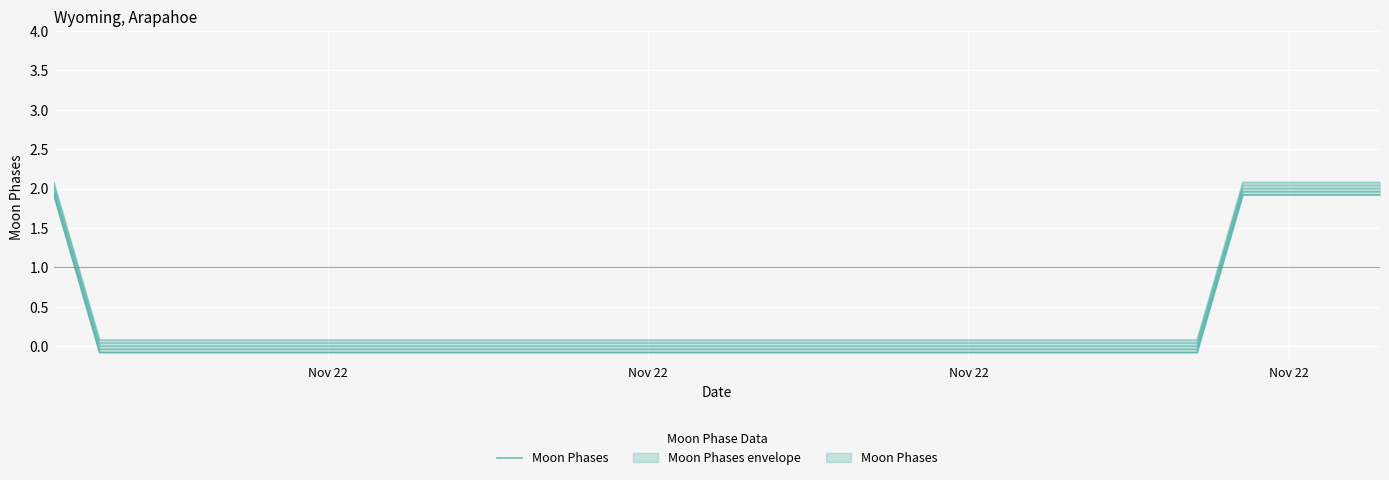

Which label corresponds to the largest value in the chart?

Nov 22